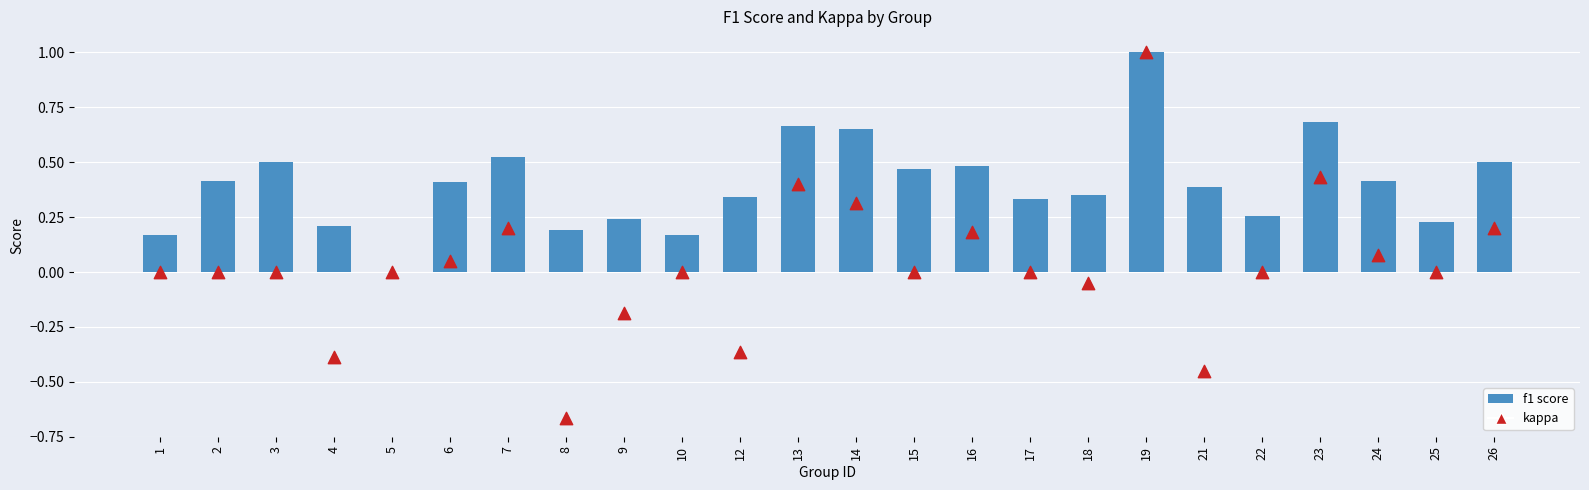

Which series reaches the maximum Y coordinate?

f1 score